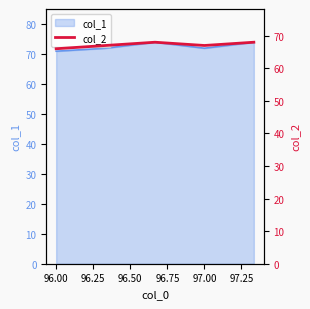

What is the difference between the second highest and minimum values?

2